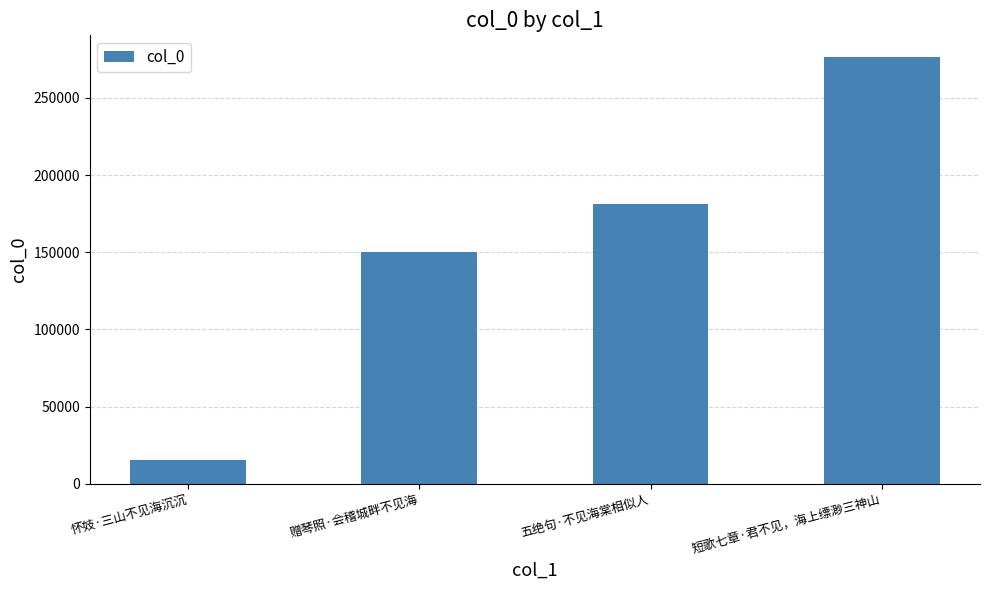

How many bars are there in total?

4